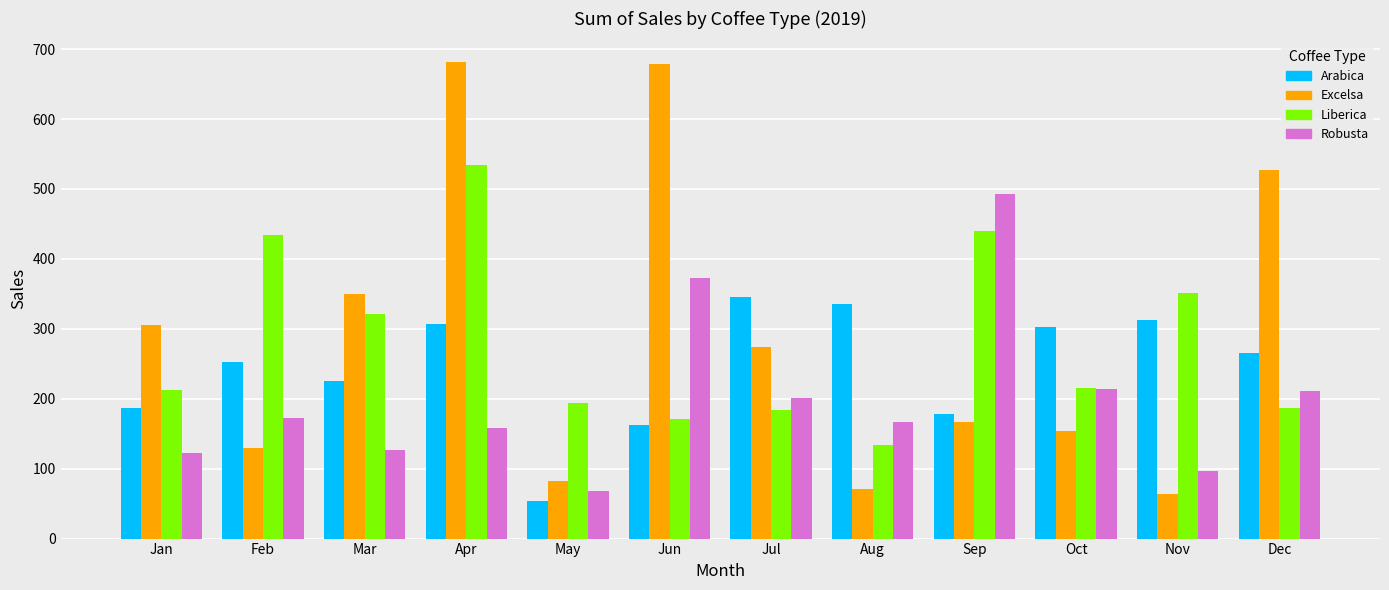

Count the number of categories in the chart.

12